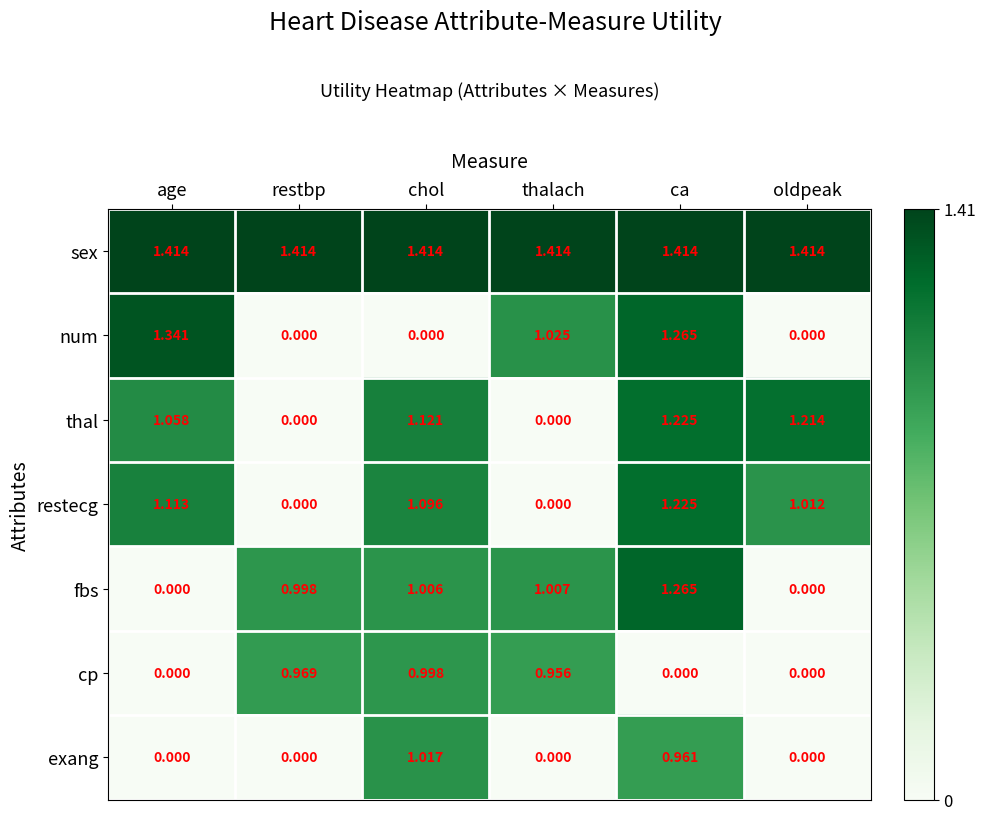

At chol, list the series in order from smallest to largest.

num, cp, fbs, exang, restecg, thal, sex